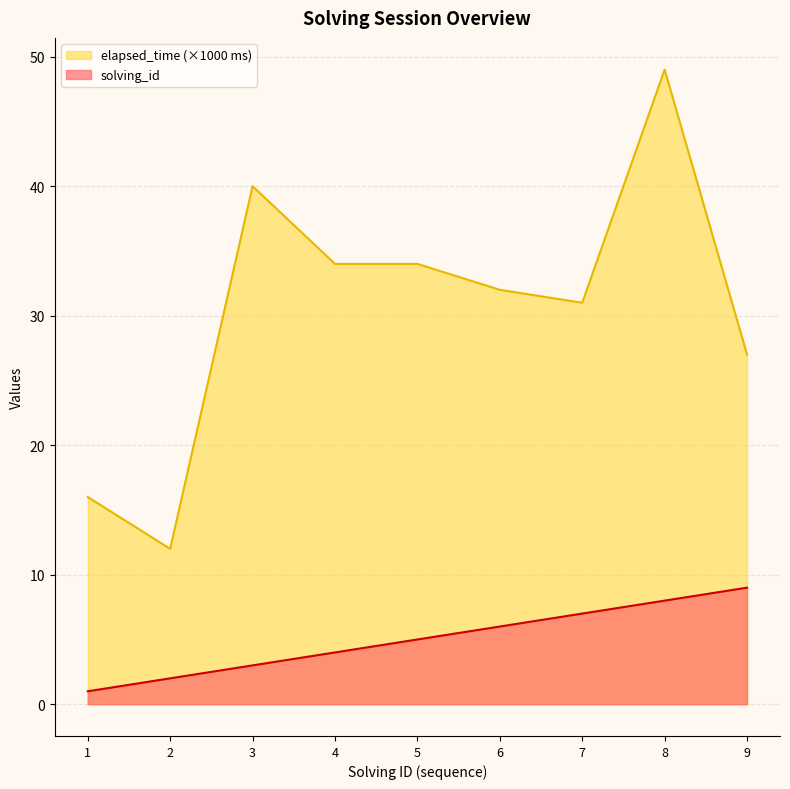

Which series has the largest total across all categories?

elapsed_time (×1000 ms)